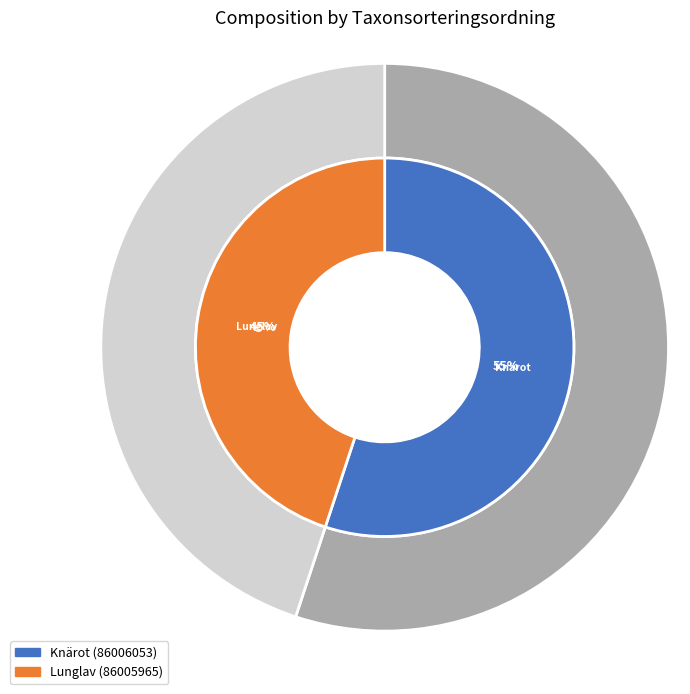

What is the change in value from Knärot (86006053) to Lunglav (86005965)?

-17765